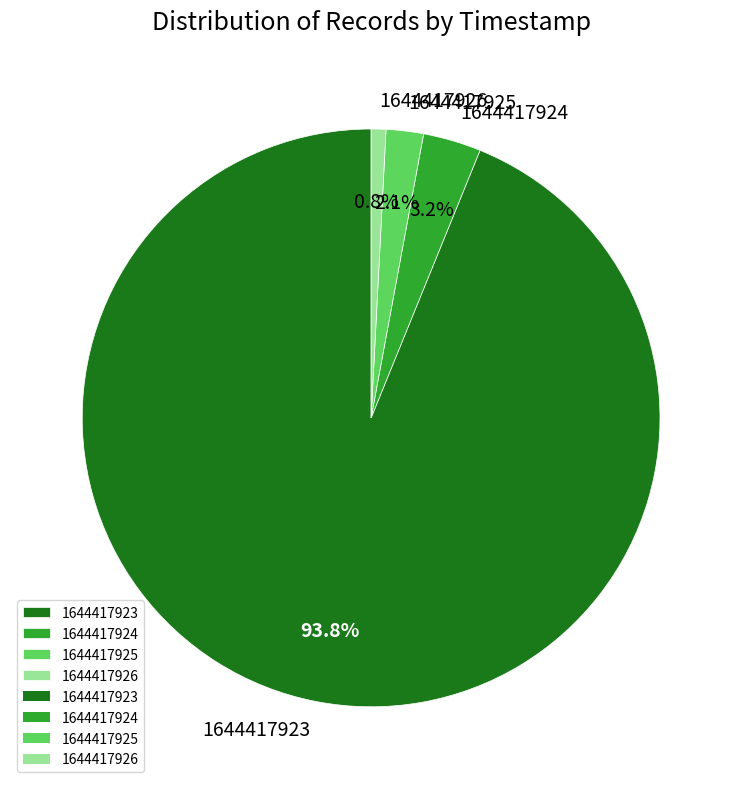

True or false: 1644417926 accounts for 10% of the total.

False